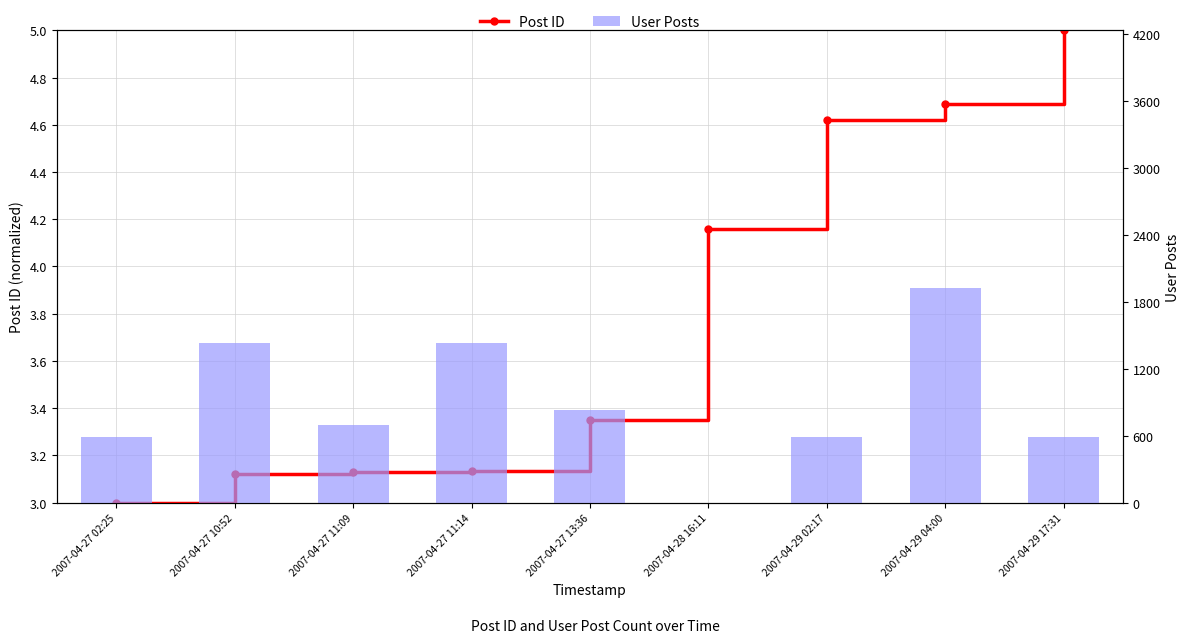

Rank the series at 2007-04-29 02:17 from lowest to highest value.

Post ID, User Posts